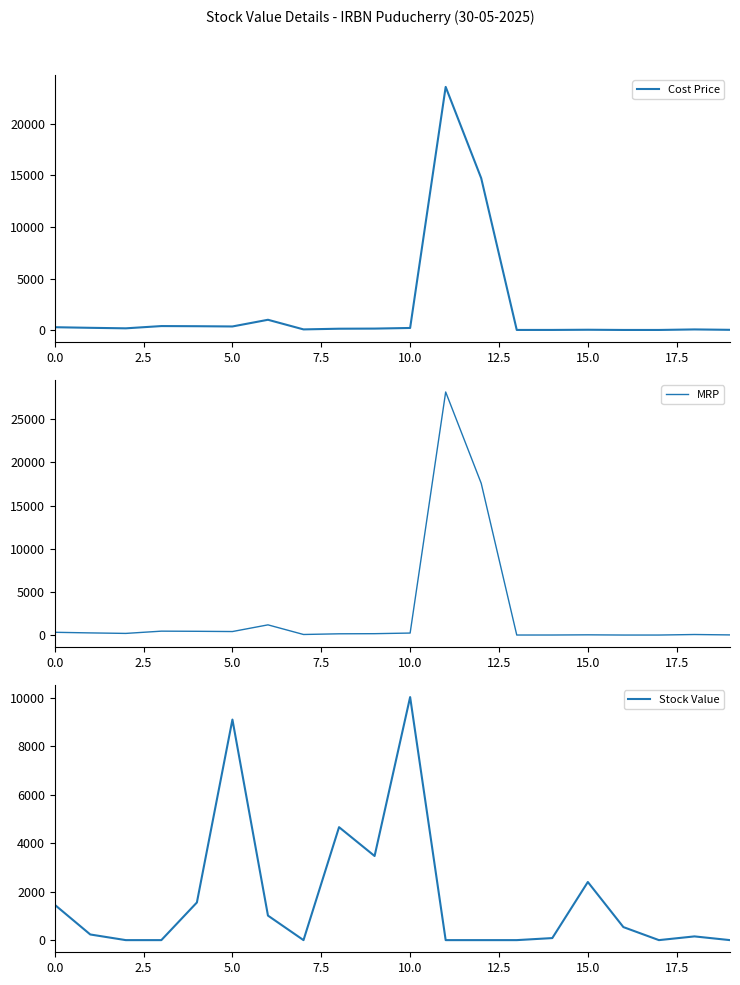

Reading left to right, transcribe all the data shown in this chart.

Cost Price: 291.8	232.8	183.6	401.8	388.2	363.9	1011.4	79.3	145.6	157.7	217.9	23559.3	14716.3	27.1	28.2	46.1	25.6	25.6	76.8	38.4
MRP: 348.6	278.1	219.4	480.1	463.8	434.8	1208.4	94.7	173.9	188.4	260.4	28147.5	17582.3	32.4	33.7	55.1	30.6	30.6	91.8	45.9
Stock Value: 1459.0	232.8	0.0	0.0	1552.7	9097.0	1011.4	0.0	4658.9	3469.4	10024.8	0.0	0.0	0.0	84.5	2397.2	537.8	0.0	153.7	0.0